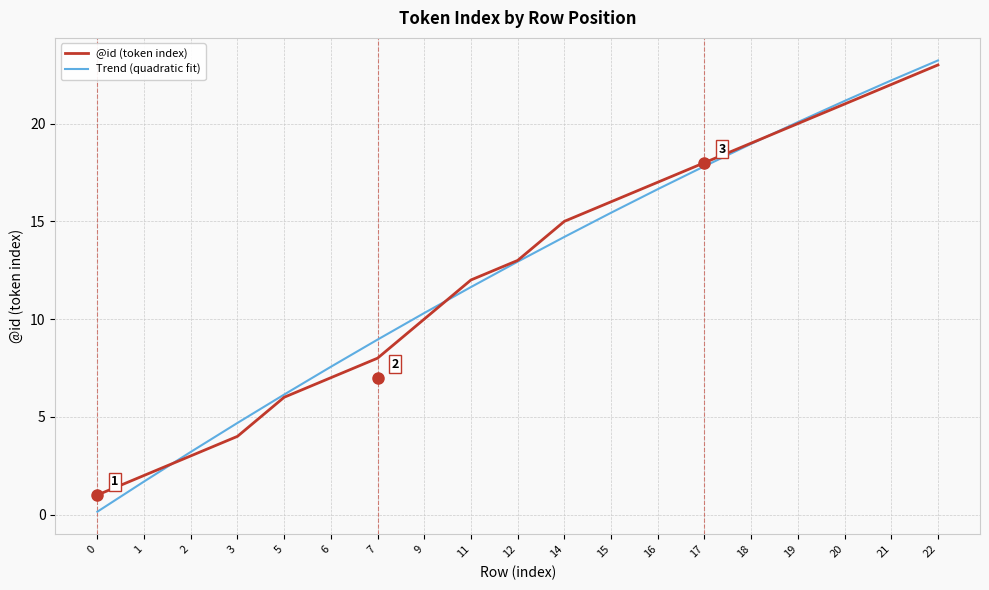

Which series has the widest spread of values?

Trend (quadratic fit)